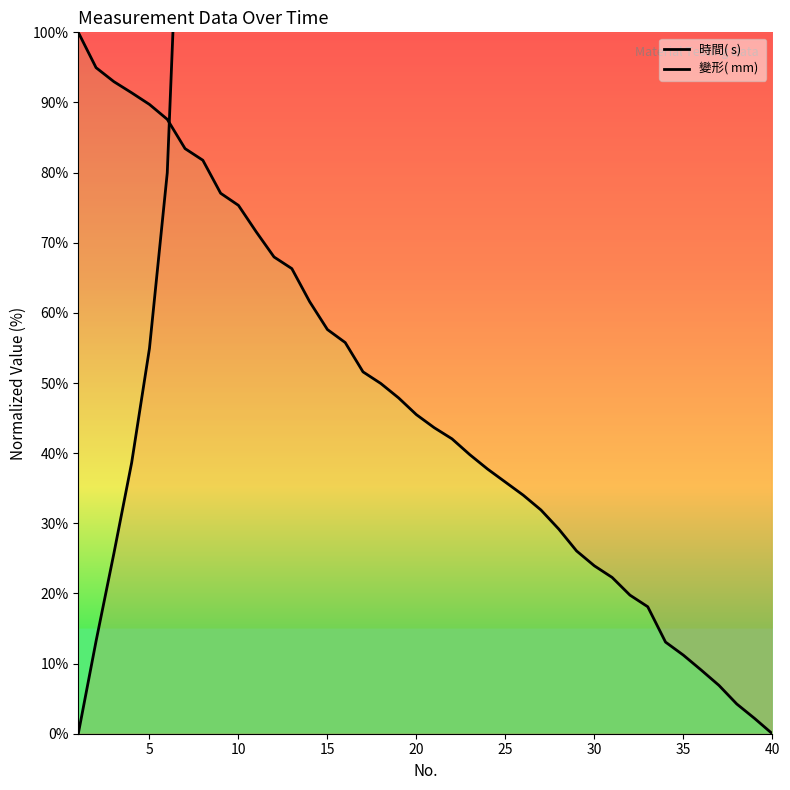

Which series has the widest spread of values?

變形( mm) 